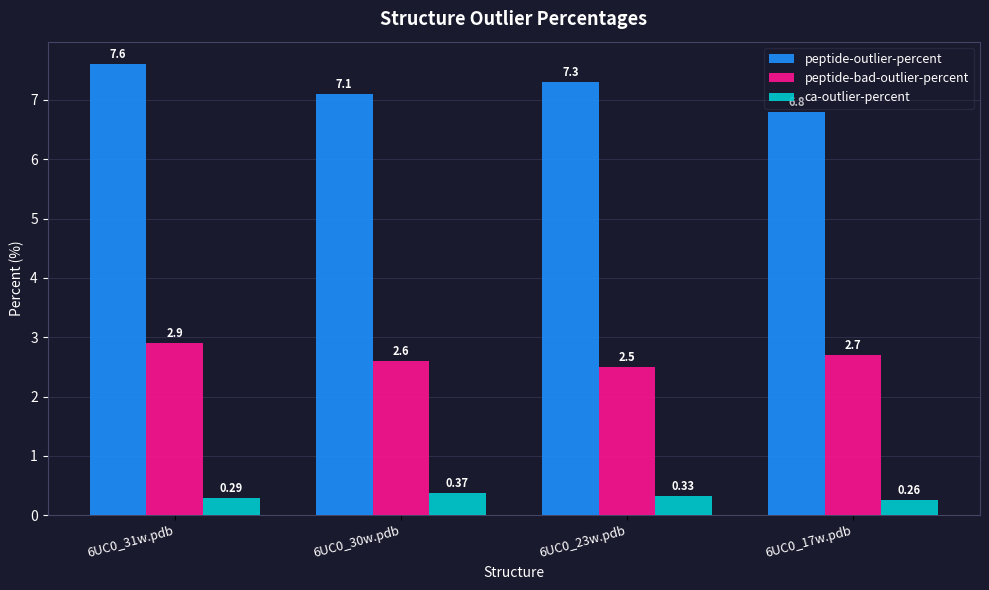

Is the value of peptide-bad-outlier-percent at 6UC0_23w.pdb greater than the value of peptide-outlier-percent at 6UC0_30w.pdb?

No